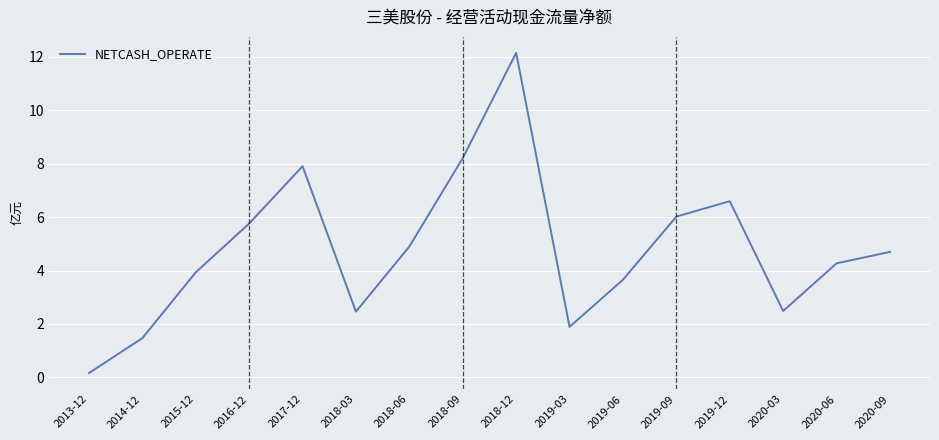

How many series are shown in this chart?

1